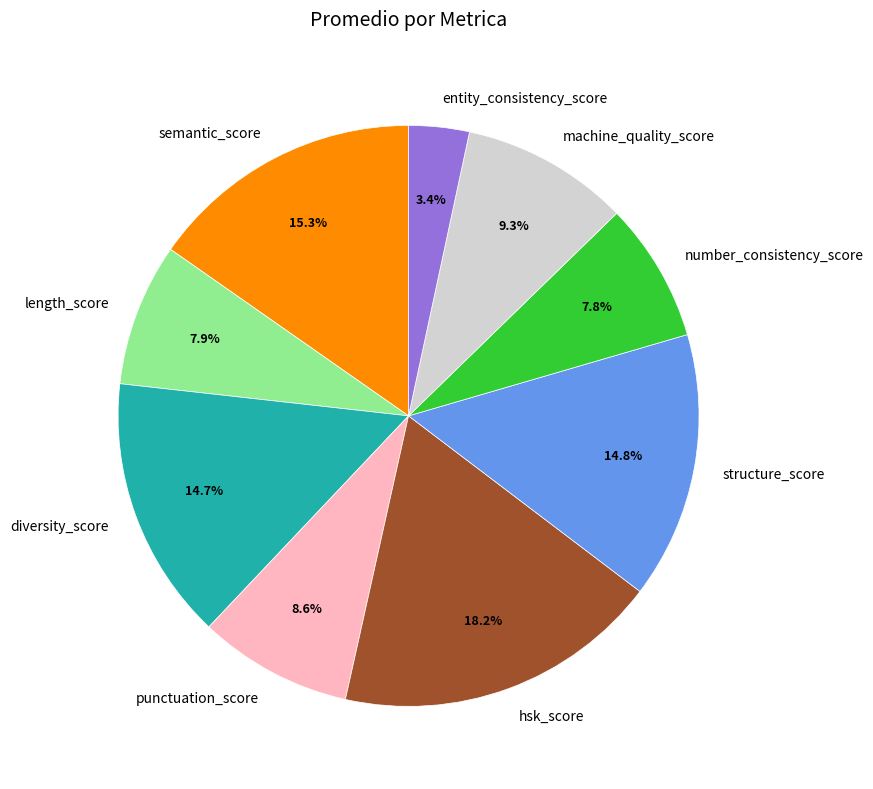

To the nearest percent, what is the difference between the punctuation_score and entity_consistency_score slice percentages?

5%